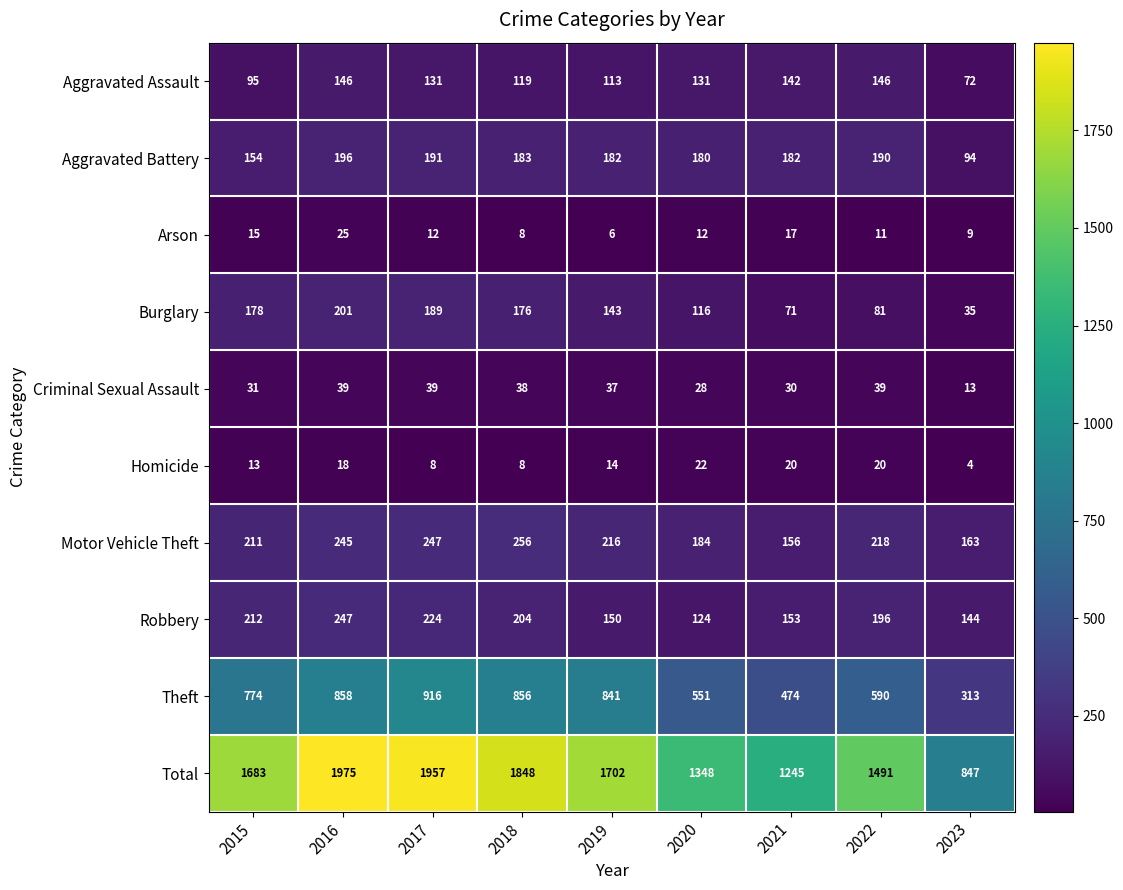

True or false: Robbery has a value of 52 at 2020.

False